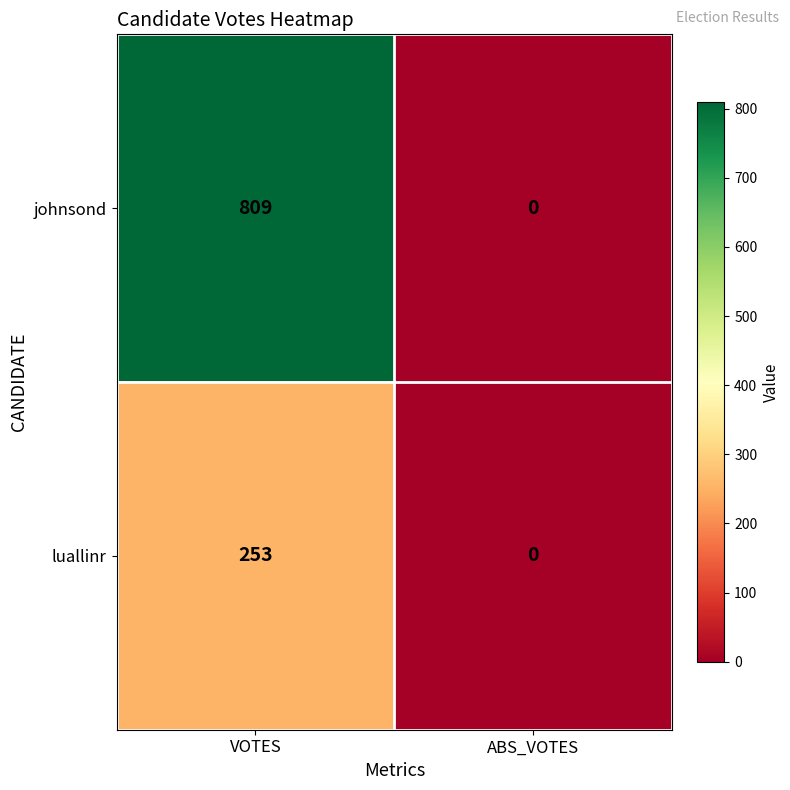

How many values in the johnsond series are below 809?

1